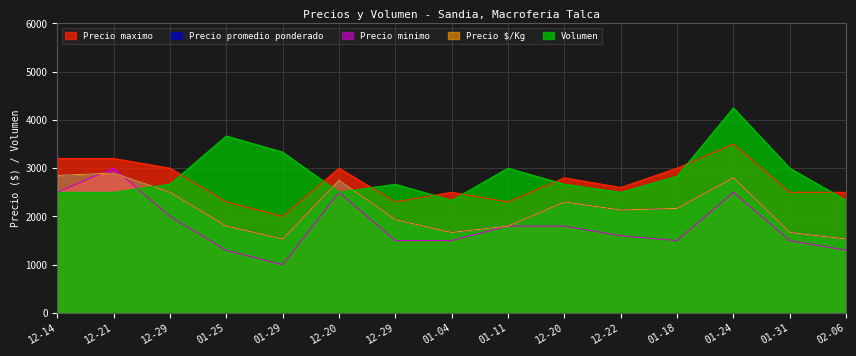

After their last crossing, which series has the higher values: Precio maximo or Volumen?

Precio maximo